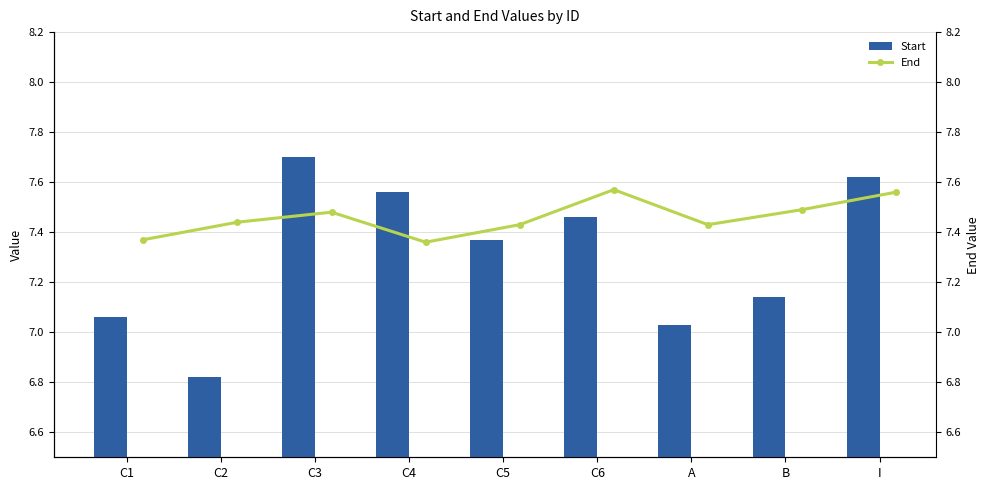

What is the average value of the Start series?

7.3